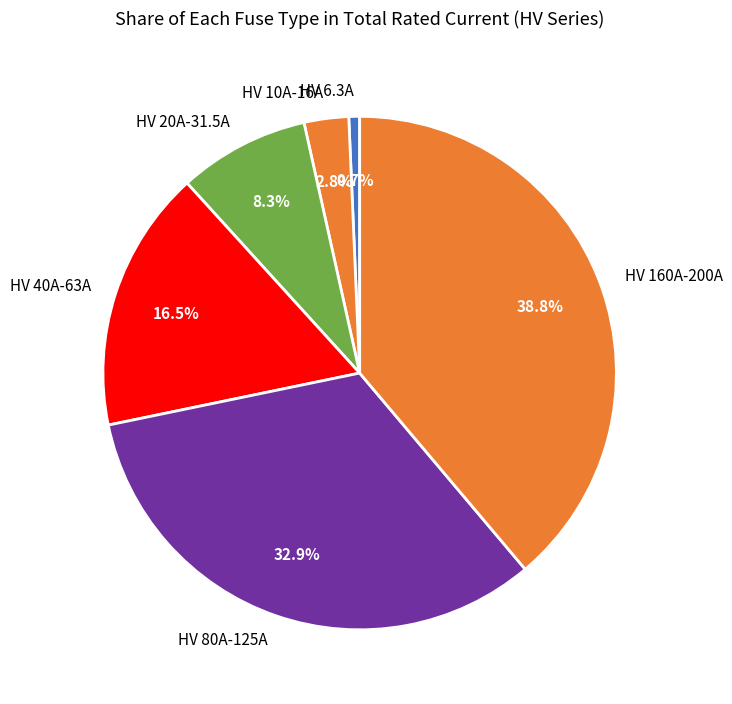

Is HV 40A-63A the majority of the pie?

No